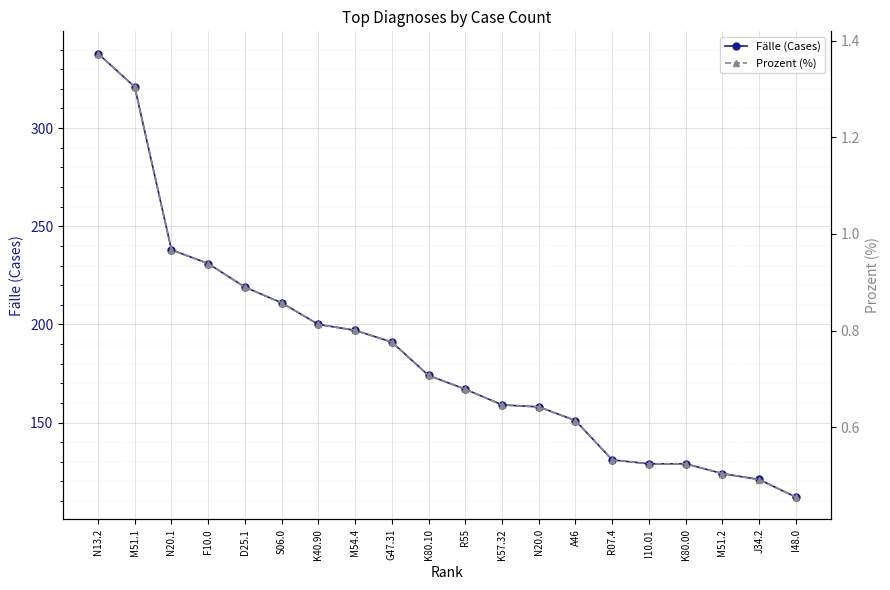

True or false: Prozent (%) has a value of 2.0 at M51.1.

False